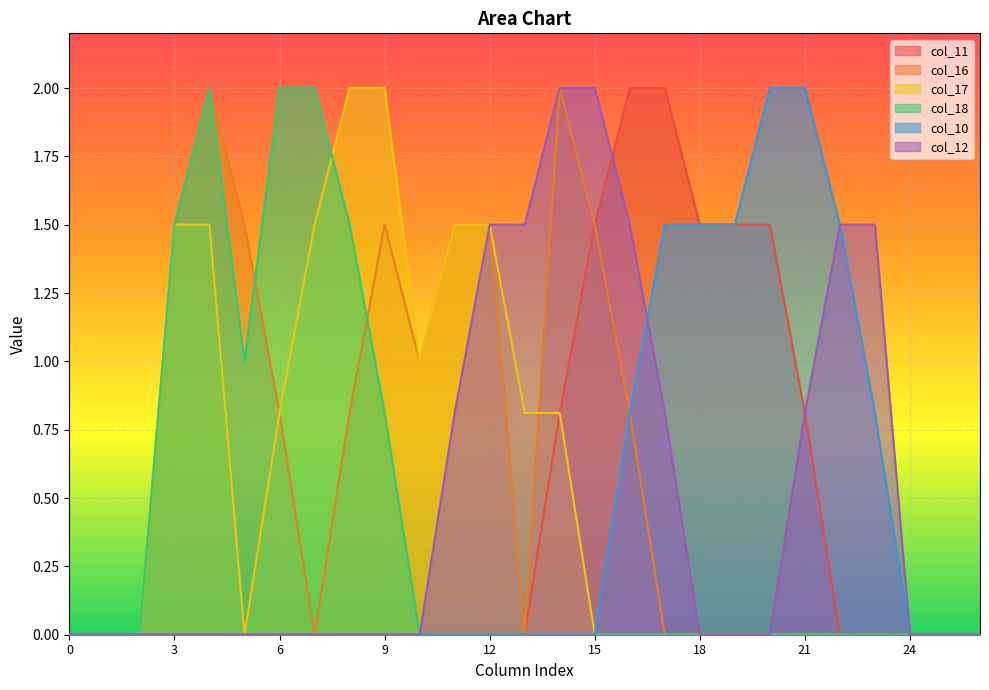

Reading left to right, list all the values displayed in this chart.

col_11: 0.0	0.0	0.0	0.0	0.0	0.0	0.0	0.0	0.0	0.0	0.0	0.0	0.0	0.0	0.8	1.5	2.0	2.0	1.5	1.5	1.5	0.8	0.0	0.0	0.0	0.0	0.0
col_16: 0.0	0.0	0.0	1.5	2.0	1.5	0.8	0.0	0.8	1.5	1.0	1.5	1.5	0.0	2.0	1.5	0.8	0.0	0.0	0.0	0.0	0.0	0.0	0.0	0.0	0.0	0.0
col_17: 0.0	0.0	0.0	1.5	1.5	0.0	0.8	1.5	2.0	2.0	1.0	1.5	1.5	0.8	0.8	0.0	0.0	0.0	0.0	0.0	0.0	0.0	0.0	0.0	0.0	0.0	0.0
col_18: 0.0	0.0	0.0	1.5	2.0	1.0	2.0	2.0	1.5	0.8	0.0	0.0	0.0	0.0	0.0	0.0	0.0	0.0	0.0	0.0	0.0	0.0	0.0	0.0	0.0	0.0	0.0
col_10: 0.0	0.0	0.0	0.0	0.0	0.0	0.0	0.0	0.0	0.0	0.0	0.0	0.0	0.0	0.0	0.0	0.8	1.5	1.5	1.5	2.0	2.0	1.5	0.8	0.0	0.0	0.0
col_12: 0.0	0.0	0.0	0.0	0.0	0.0	0.0	0.0	0.0	0.0	0.0	0.8	1.5	1.5	2.0	2.0	1.5	0.8	0.0	0.0	0.0	0.8	1.5	1.5	0.0	0.0	0.0